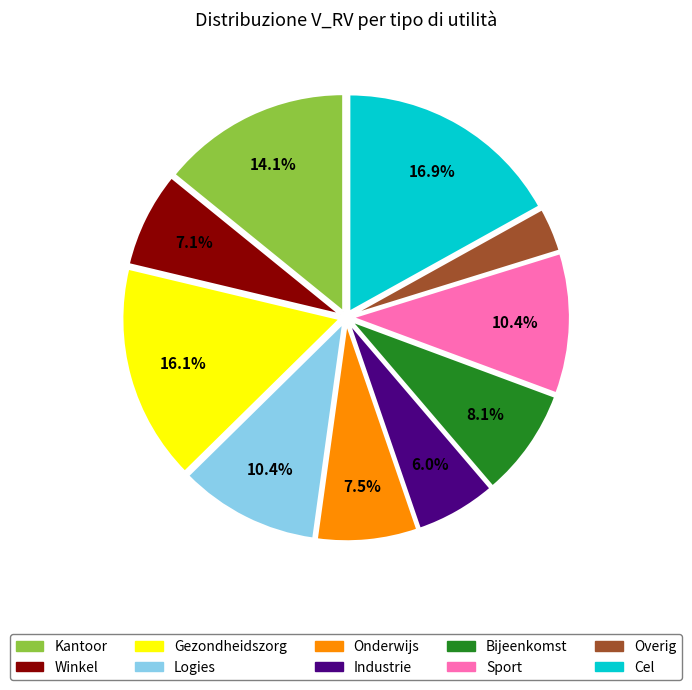

To the nearest percent, what percentage of the pie is Industrie?

6%